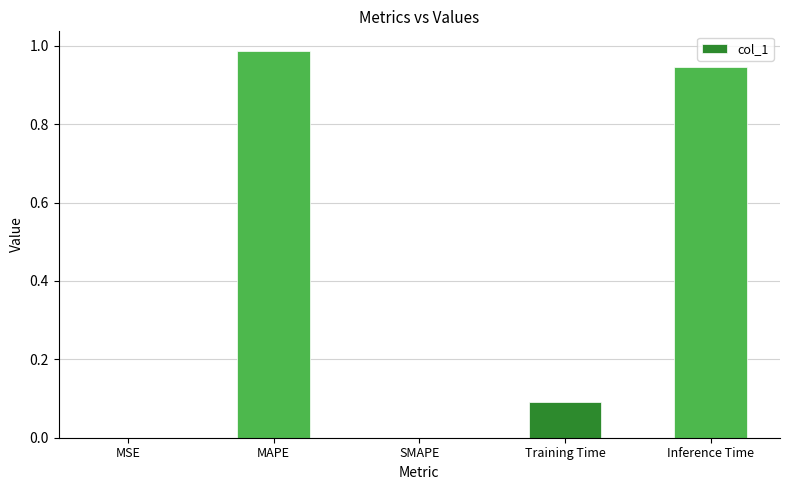

What is the sum of all values?

2.0